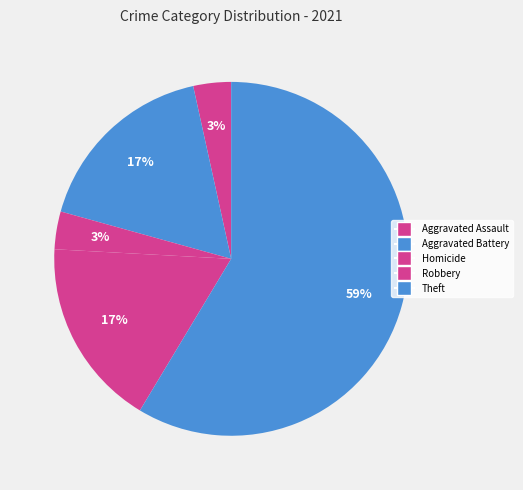

Count the number of slices in the pie.

5